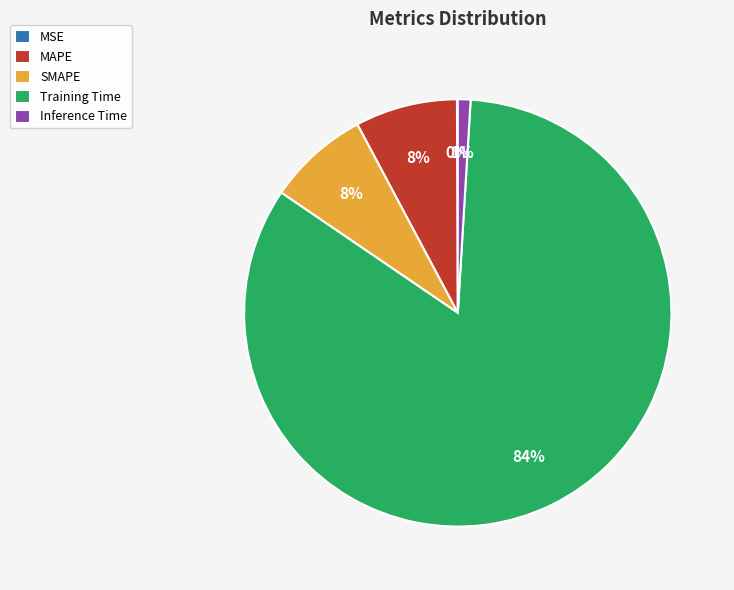

What percentage is the MAPE slice, to the nearest percent?

8%